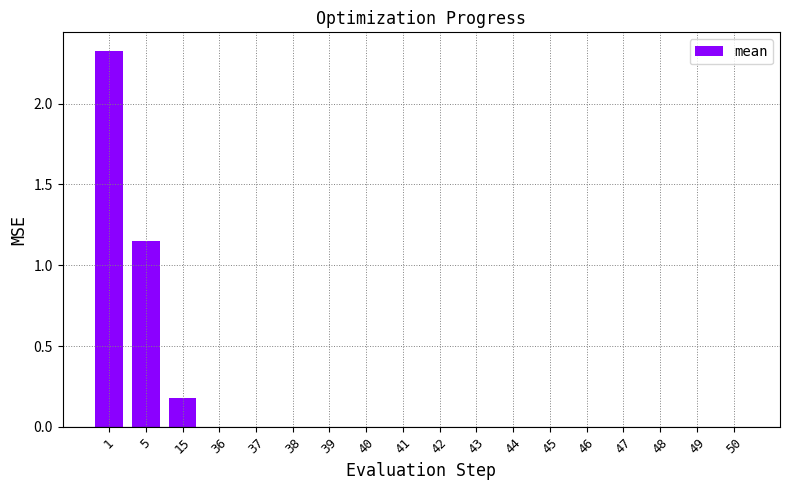

Are the bars grouped side by side (vs. stacked)?

No